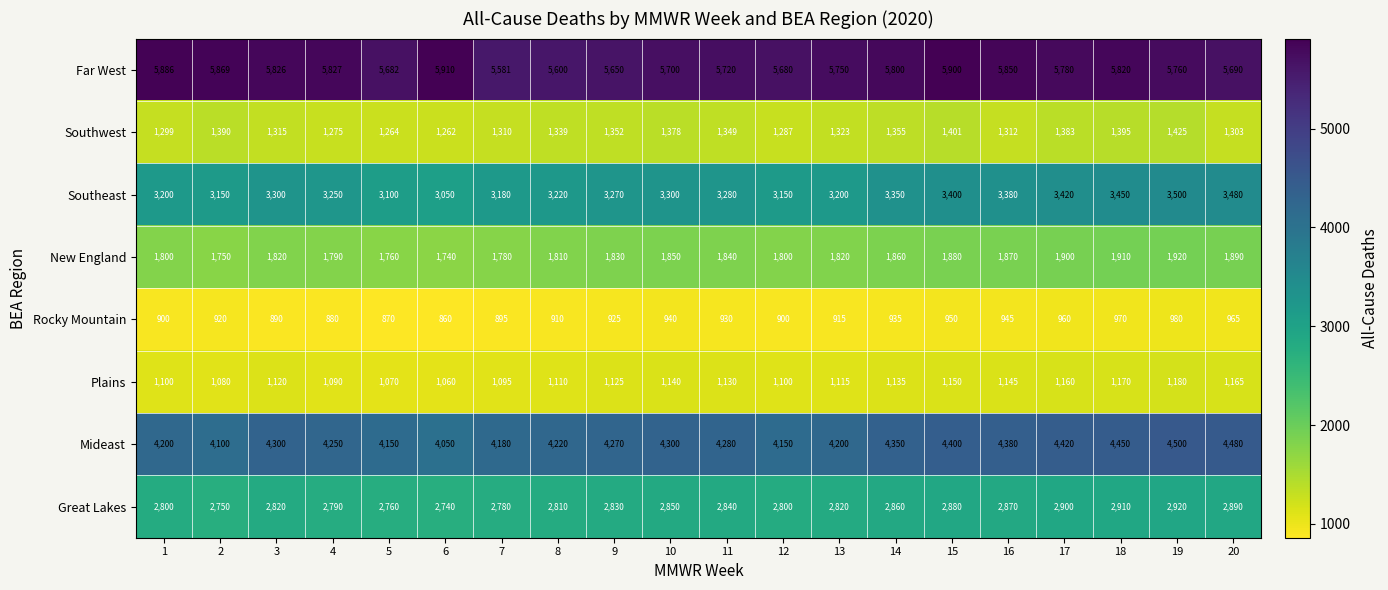

What is the spread (max minus min) of values at 14?

4865